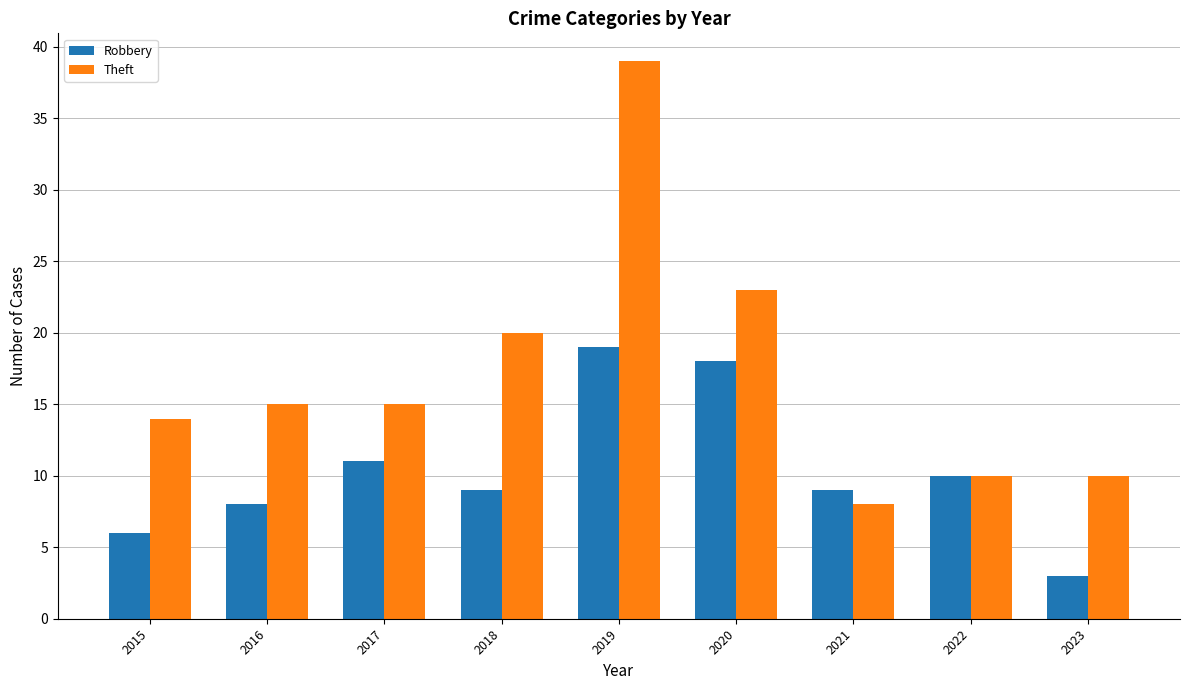

At which label does Robbery reach its minimum?

2023